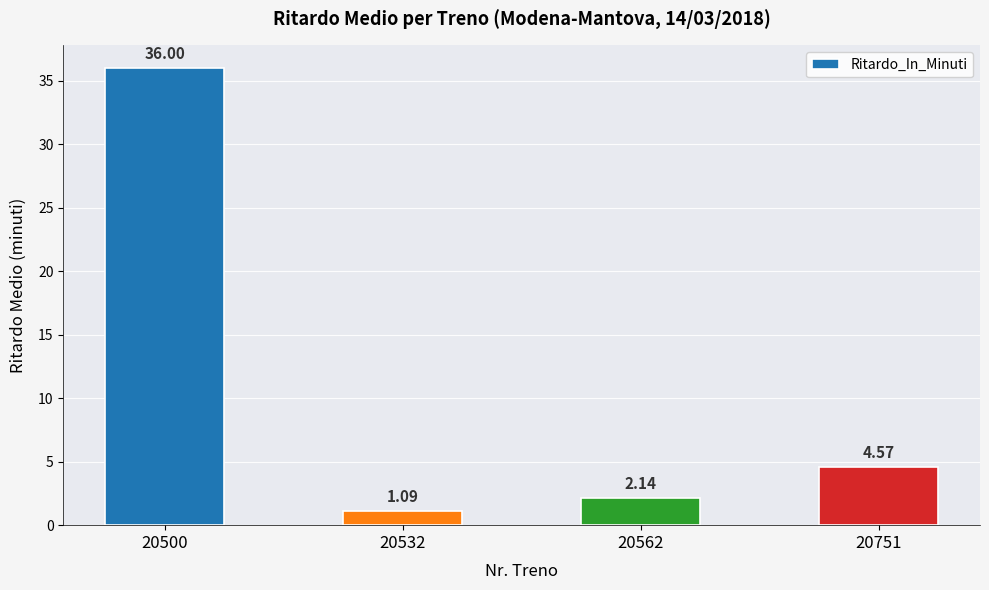

Which has a higher value, 20532 or 20500?

20500